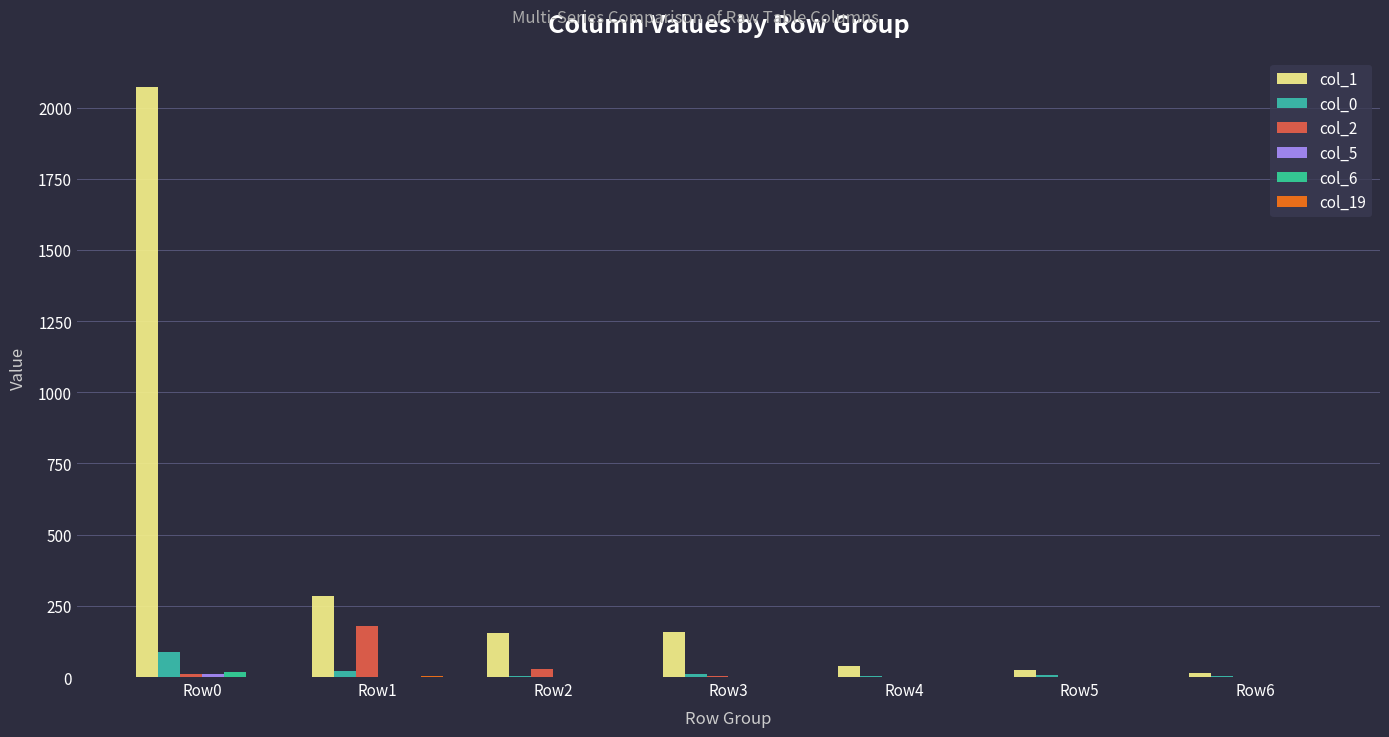

What is the average value of the col_0 series?

20